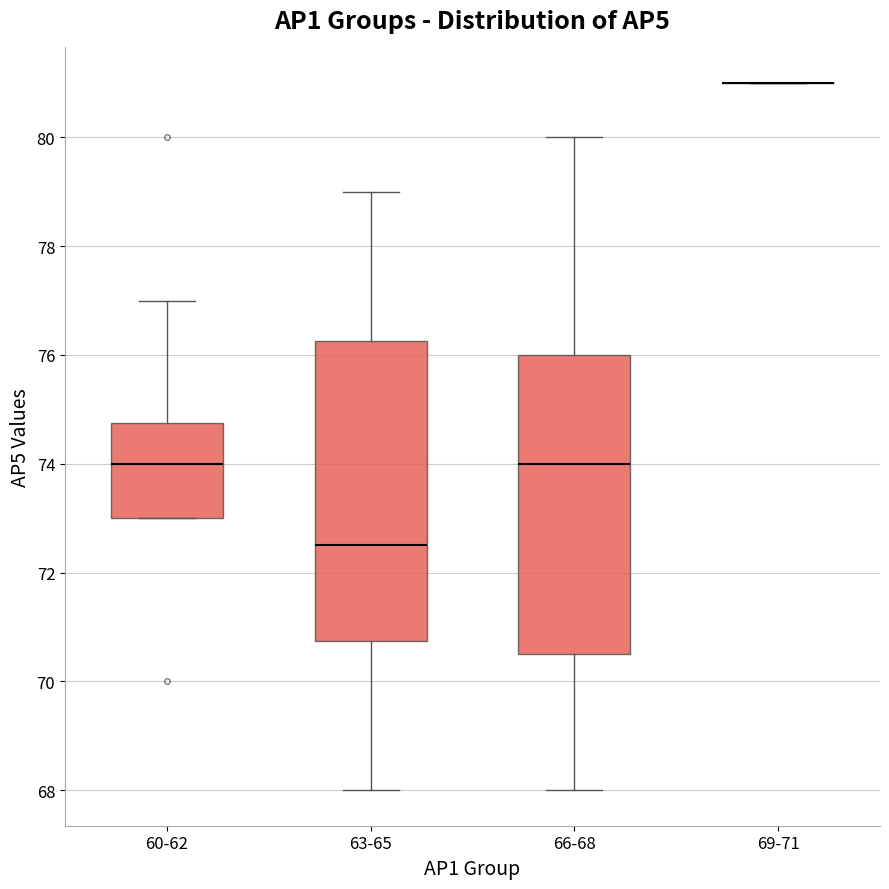

Where is the lower edge of the box for 63-65 on the y-axis? The values are not printed on the chart, so give them approximately, as read against the axis.

70.8